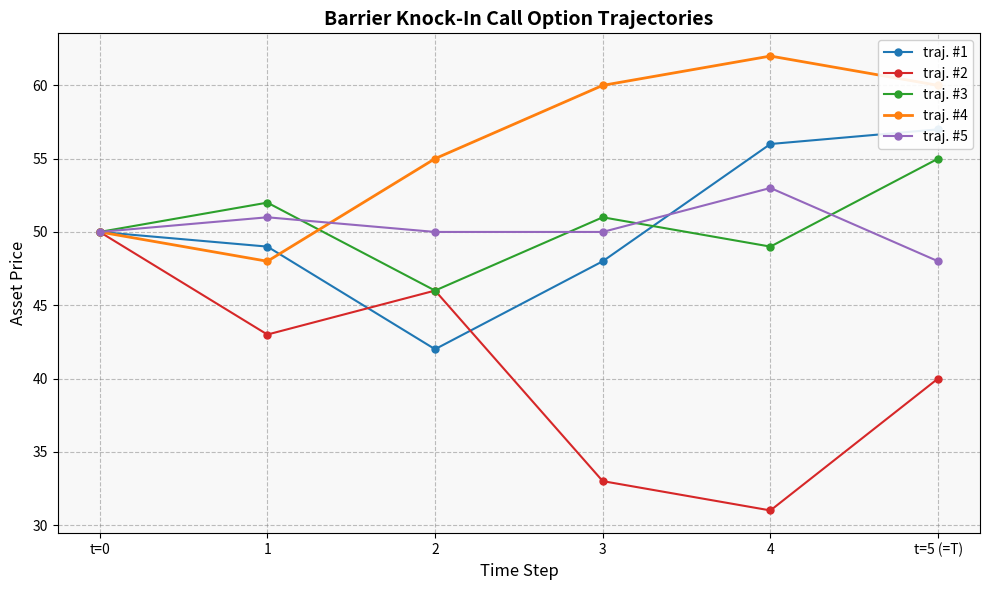

What is the average value of the traj. #5 series?

50